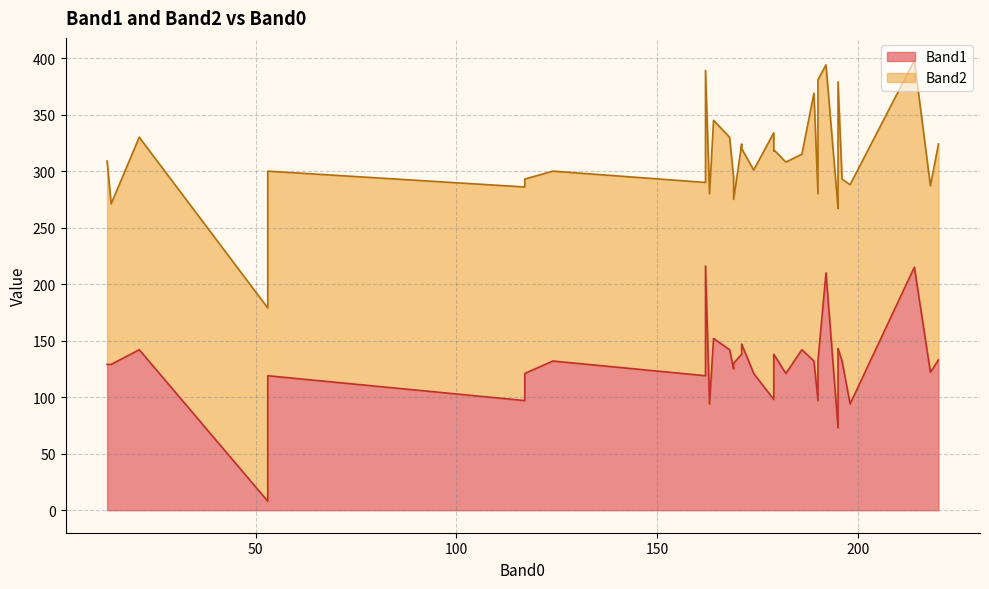

Reading left to right, transcribe all the data shown in this chart.

Band1: 192=210	218=122	182=121	171=138	220=133	117=97	174=121	179=138	169=130	53=119	195=143	195=73	195=133	117=121	186=142	179=130	189=132	124=132	21=142	53=106	195=130	162=143	196=132	168=142	13=129	171=147	198=94	162=216	186=142	162=119	190=132	179=98	190=97	169=125	14=129	214=215	53=8	195=139	164=152	163=94
Band2: 192=184	218=165	182=187	171=186	220=191	117=189	174=180	179=181	169=145	53=181	195=236	195=194	195=173	117=172	186=173	179=188	189=237	124=168	21=188	53=181	195=140	162=173	196=161	168=188	13=180	171=173	198=194	162=173	186=173	162=171	190=249	179=236	190=183	169=169	14=142	214=183	53=171	195=173	164=193	163=186